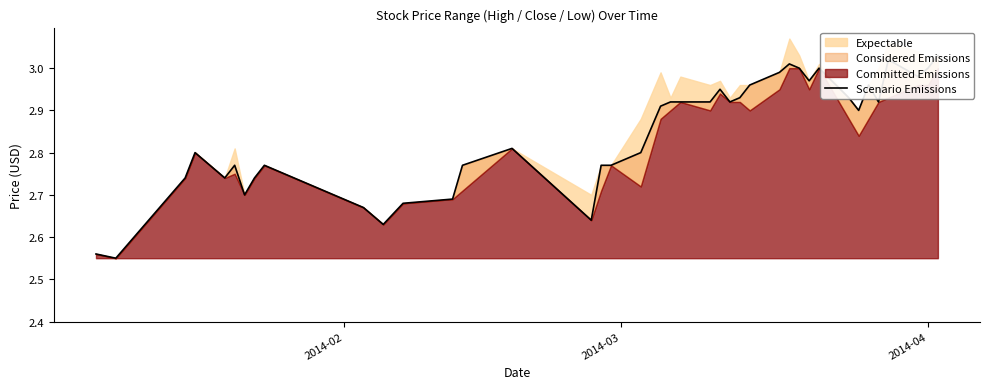

Reading left to right, transcribe all the data shown in this chart.

2.6	2.5	2.7	2.8	2.7	2.8	2.7	2.7	2.8	2.7	2.6	2.7	2.7	2.8	2.8	2.6	2.8	2.8	2.8	2.9	2.9	2.9	2.9	3.0	2.9	2.9	3.0	3.0	3.0	3.0	3.0	3.0	2.9	2.9	3.0	2.9	3.0	3.0	3.0	3.0